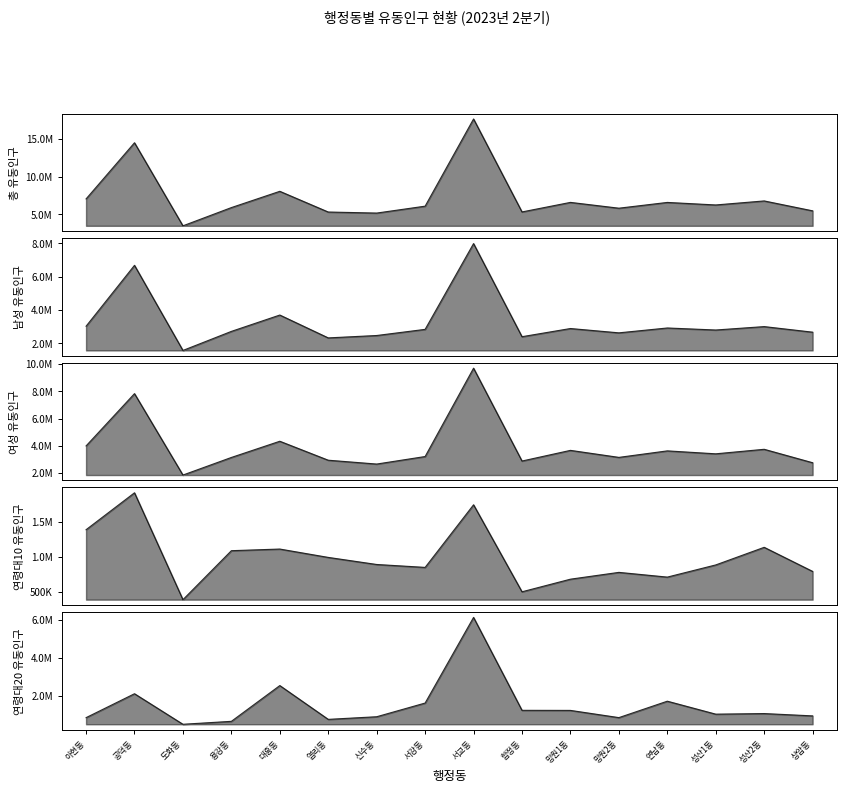

How many interior local valleys does the 연령대_20_유동인구_수 series have?

4